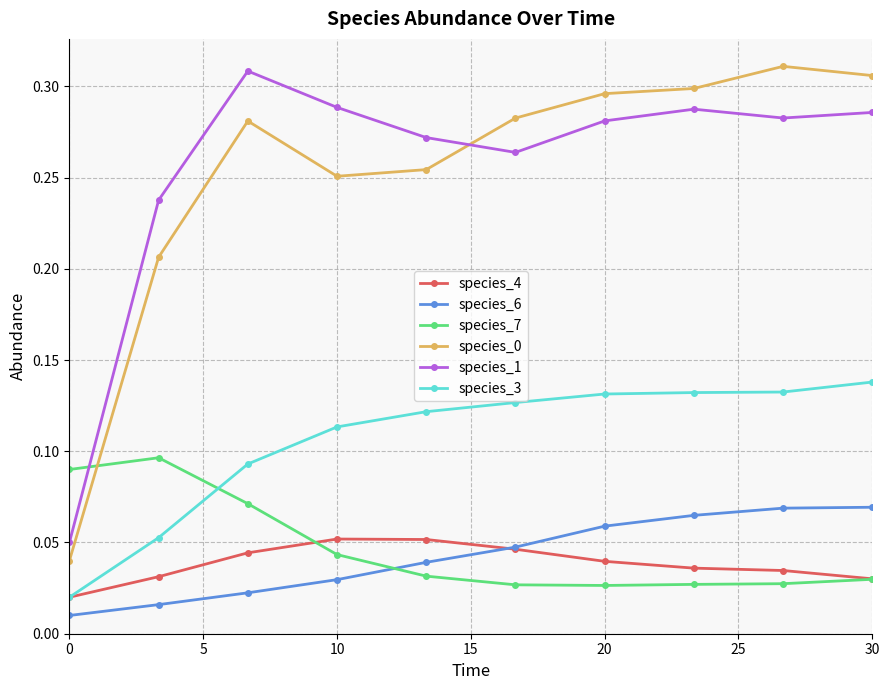

True or false: species_1 and species_3 cross at least once.

False